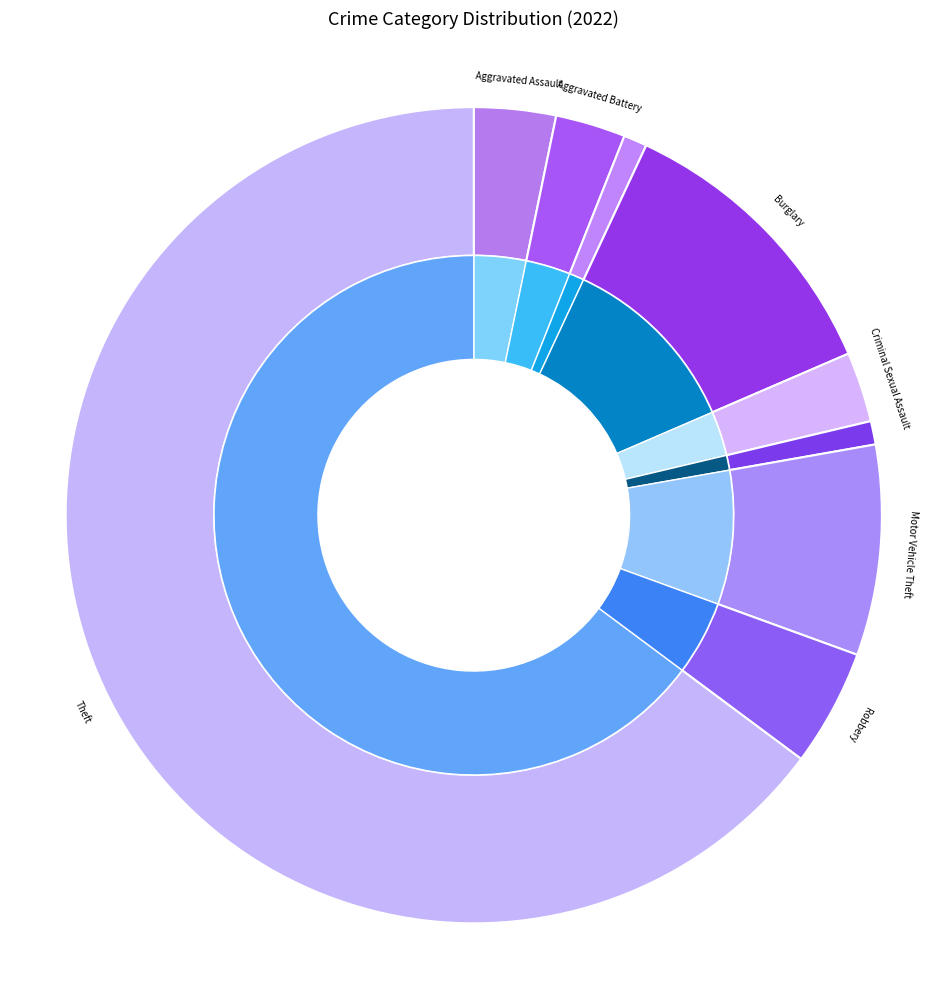

Rank the categories by value from lowest to highest.

Arson, Homicide, Aggravated Battery, Criminal Sexual Assault, Aggravated Assault, Robbery, Motor Vehicle Theft, Burglary, Theft